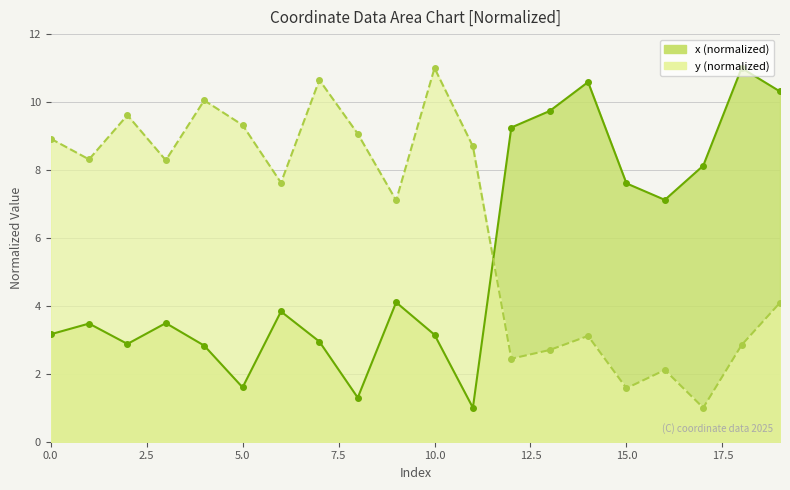

Between 9 and 12, which is larger?

12